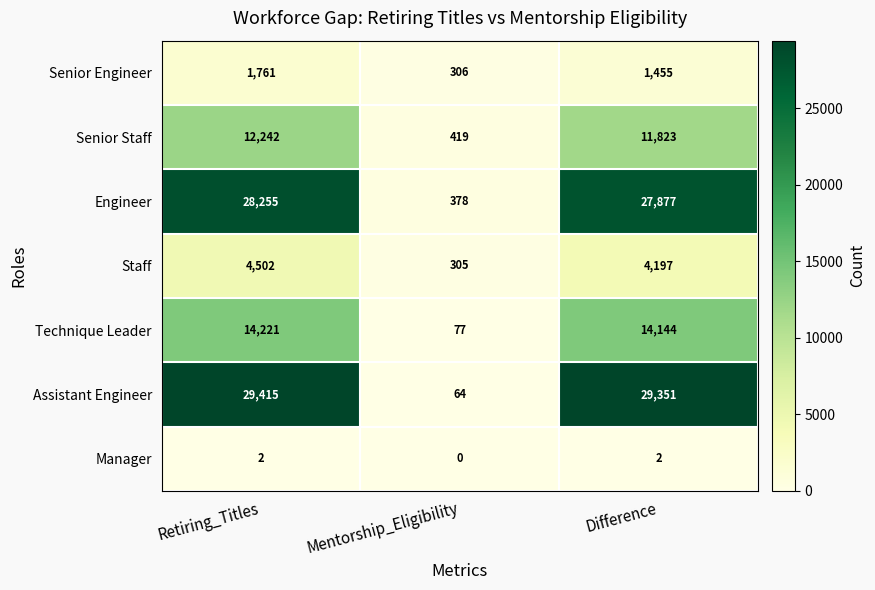

Which series has the largest total across all categories?

Assistant Engineer